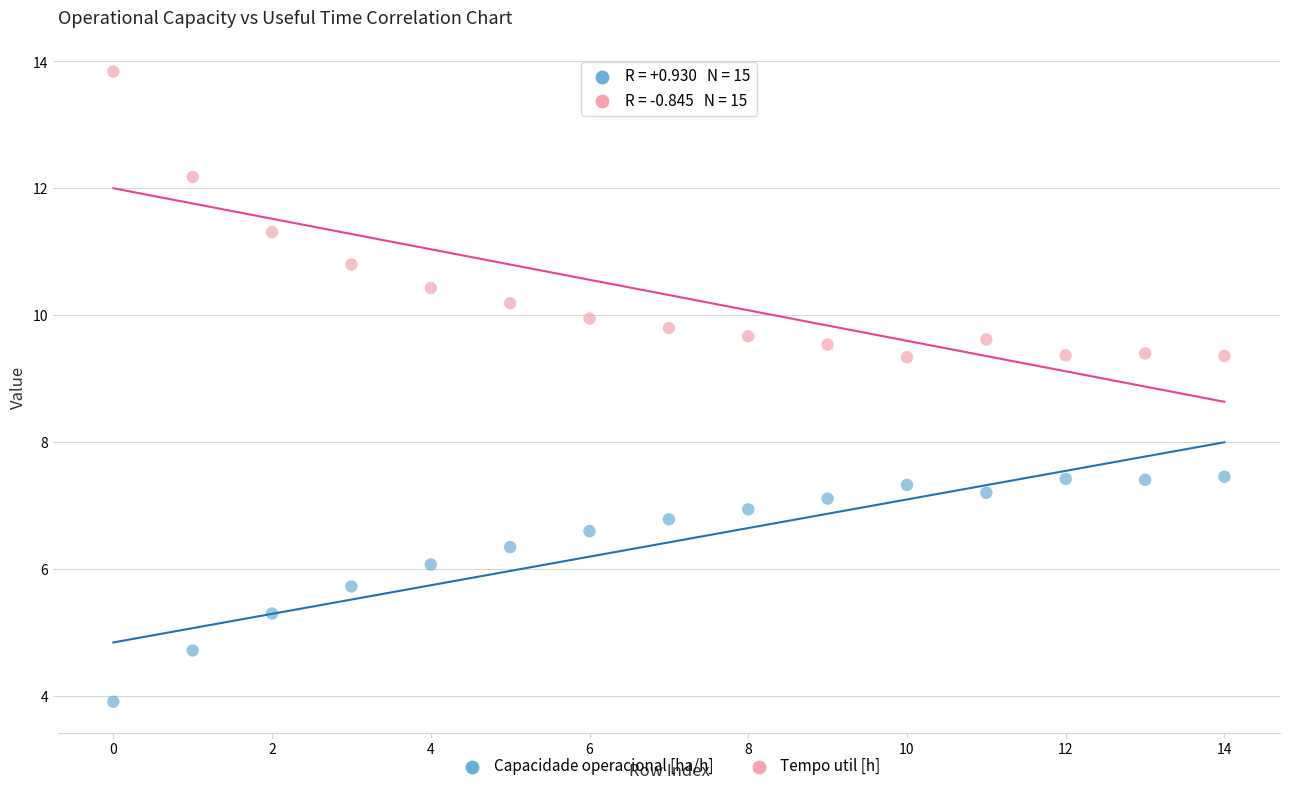

Which series has the largest Y range (max minus min)?

Tempo util [h]